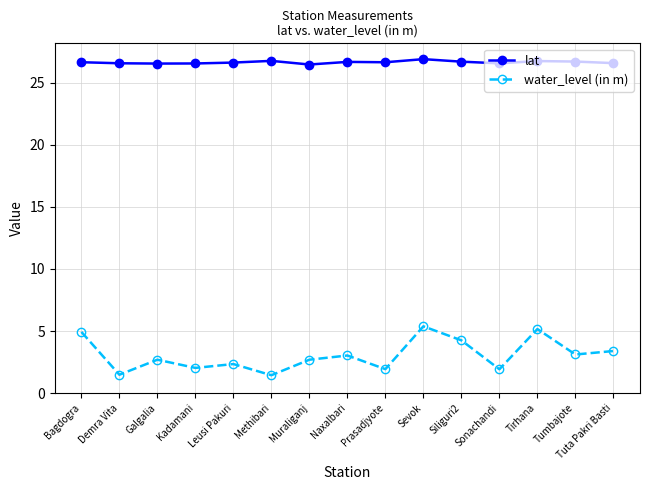

What is the difference between the lat values at Siliguri2 and Kadamani?

0.1